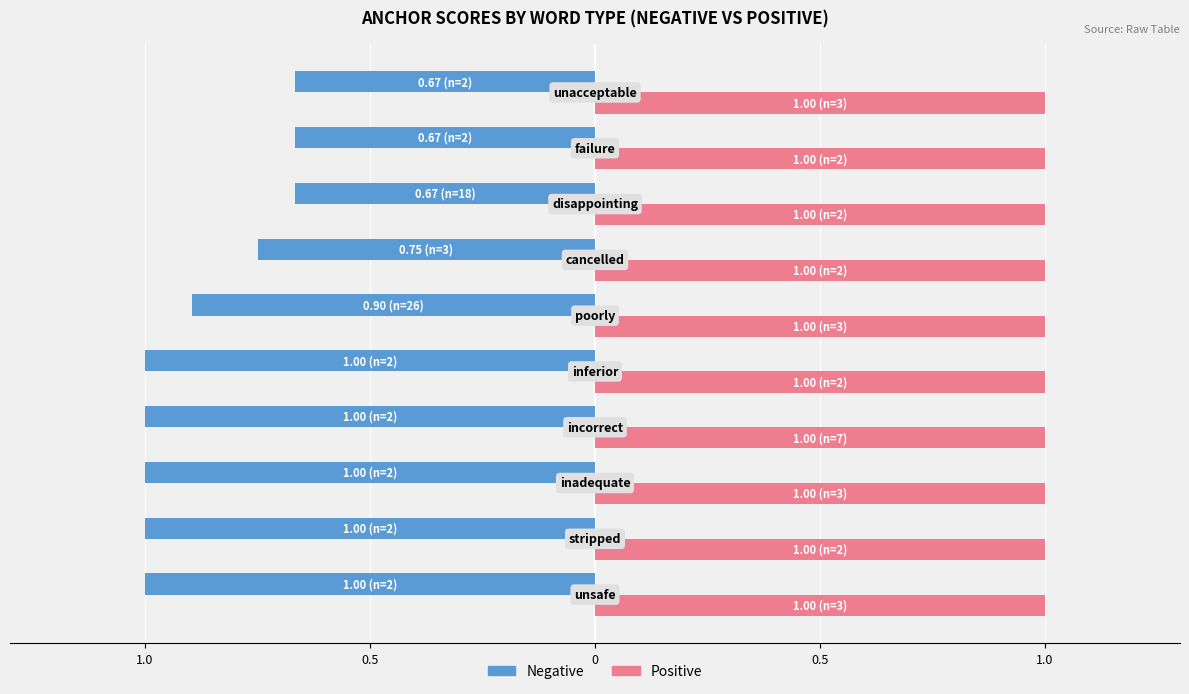

What are all the series names shown in the legend?

Negative, Positive